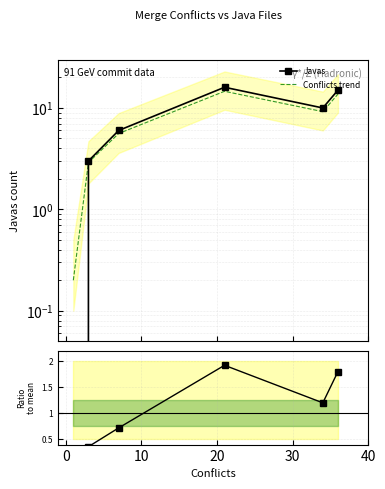

At how many categories does at least one series exceed 1?

5